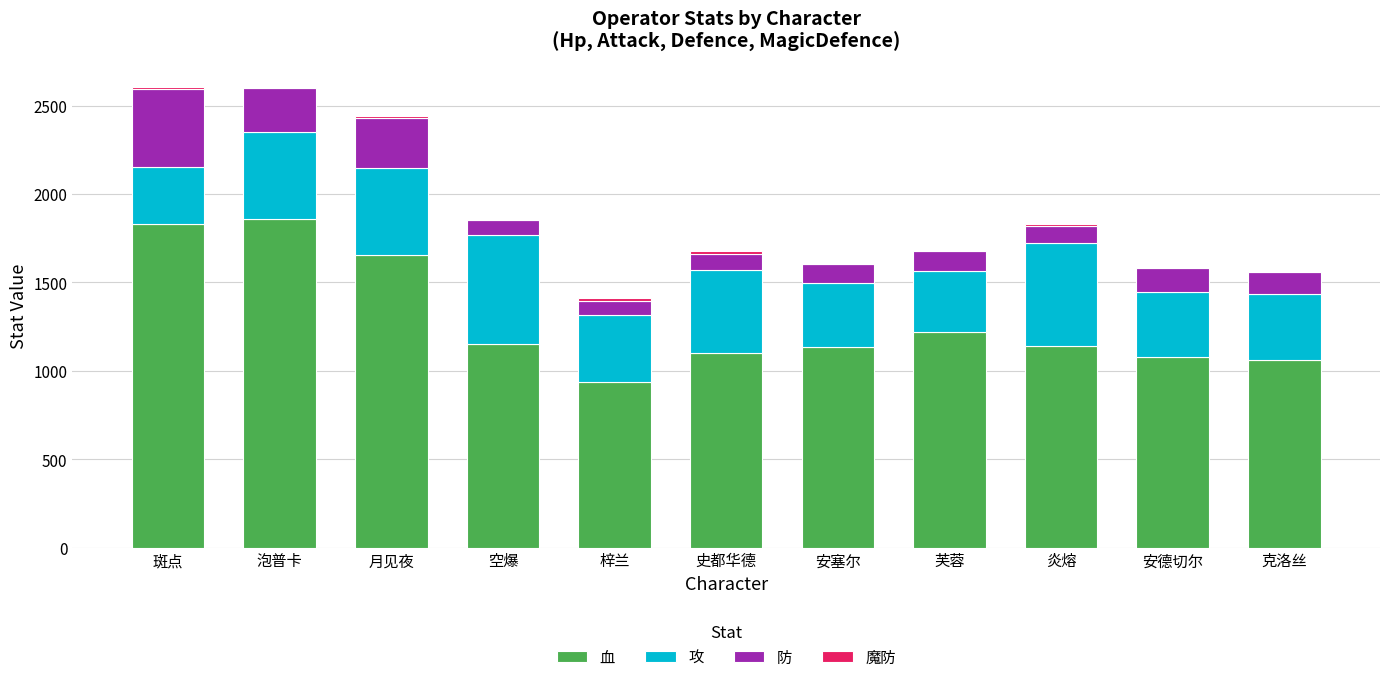

The value of 血 at 芙蓉 is 457. True or false?

False